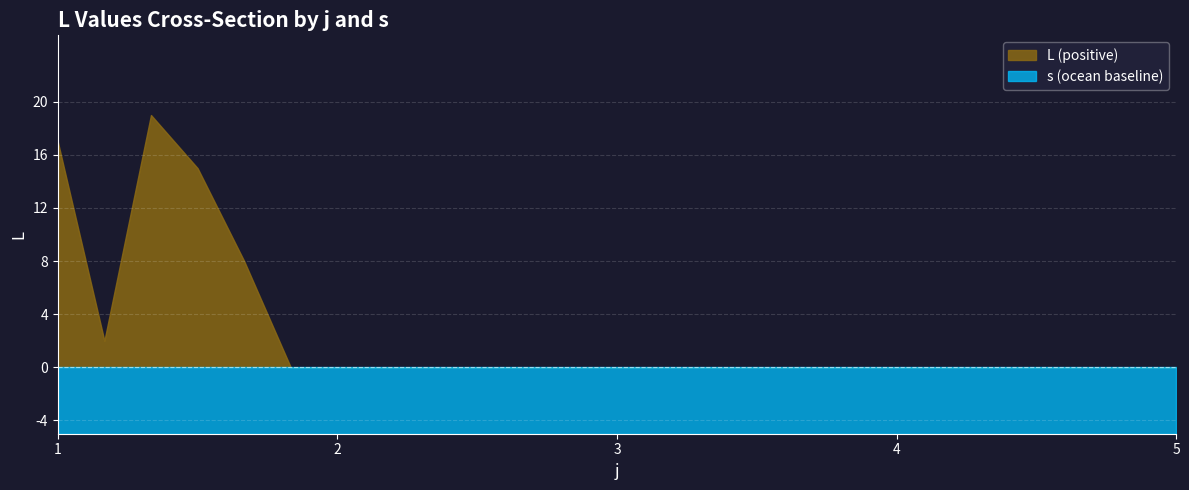

At which category does L reach its first local peak?

1